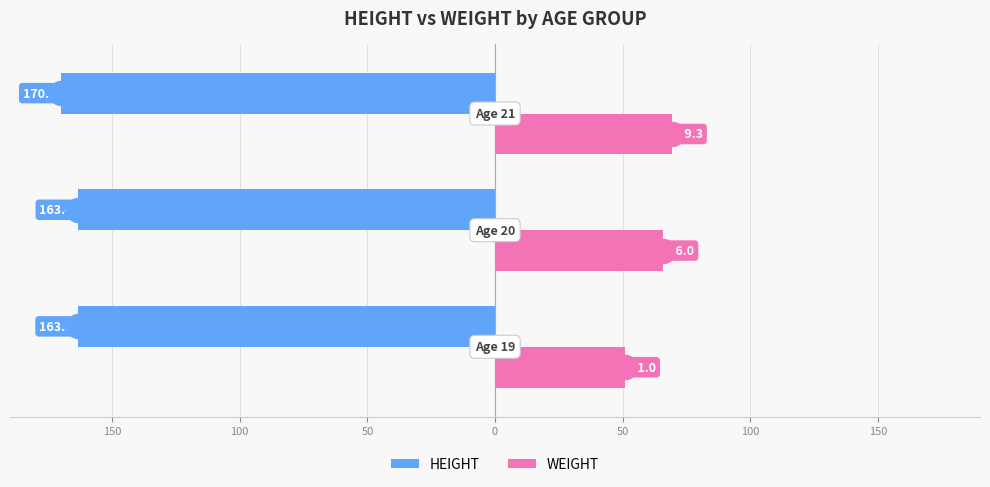

What are all the series names shown in the legend?

HEIGHT, WEIGHT